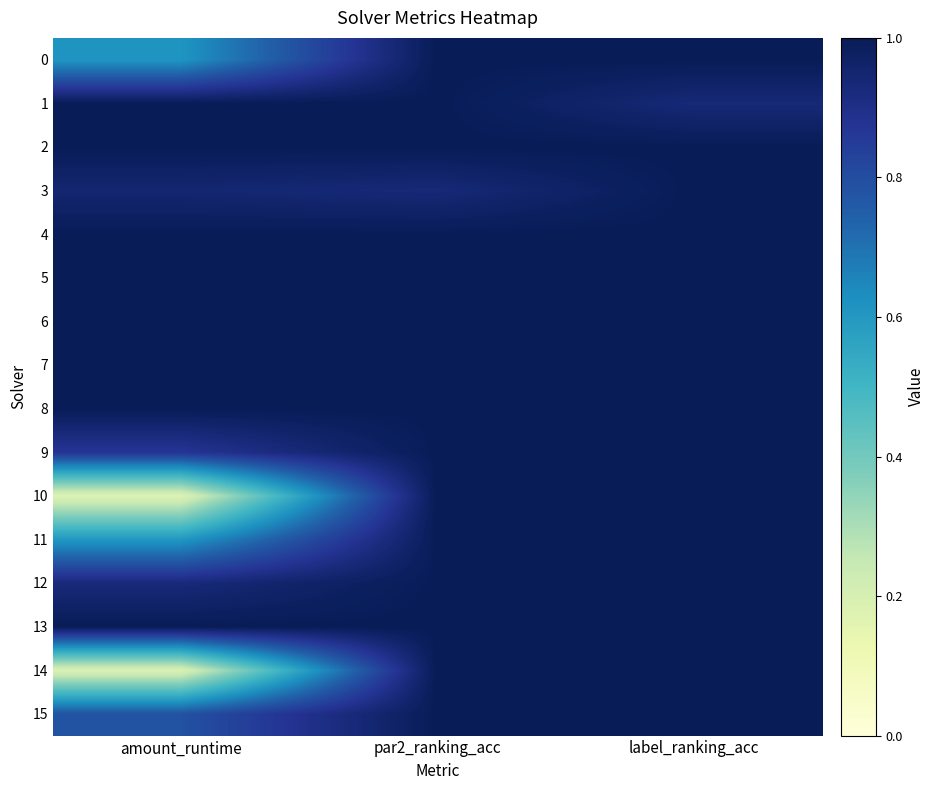

Reading right to left, extract all data points from this chart.

0: label_ranking_acc=1.0	par2_ranking_acc=1.0	amount_runtime=0.6
1: label_ranking_acc=0.9	par2_ranking_acc=1.0	amount_runtime=1.0
2: label_ranking_acc=1.0	par2_ranking_acc=1.0	amount_runtime=1.0
3: label_ranking_acc=1.0	par2_ranking_acc=0.9	amount_runtime=0.9
4: label_ranking_acc=1.0	par2_ranking_acc=1.0	amount_runtime=1.0
5: label_ranking_acc=1.0	par2_ranking_acc=1.0	amount_runtime=1.0
6: label_ranking_acc=1.0	par2_ranking_acc=1.0	amount_runtime=1.0
7: label_ranking_acc=1.0	par2_ranking_acc=1.0	amount_runtime=1.0
8: label_ranking_acc=1.0	par2_ranking_acc=1.0	amount_runtime=1.0
9: label_ranking_acc=1.0	par2_ranking_acc=1.0	amount_runtime=0.9
10: label_ranking_acc=1.0	par2_ranking_acc=1.0	amount_runtime=0.2
11: label_ranking_acc=1.0	par2_ranking_acc=1.0	amount_runtime=0.6
12: label_ranking_acc=1.0	par2_ranking_acc=1.0	amount_runtime=0.9
13: label_ranking_acc=1.0	par2_ranking_acc=1.0	amount_runtime=1.0
14: label_ranking_acc=1.0	par2_ranking_acc=1.0	amount_runtime=0.2
15: label_ranking_acc=1.0	par2_ranking_acc=1.0	amount_runtime=0.8